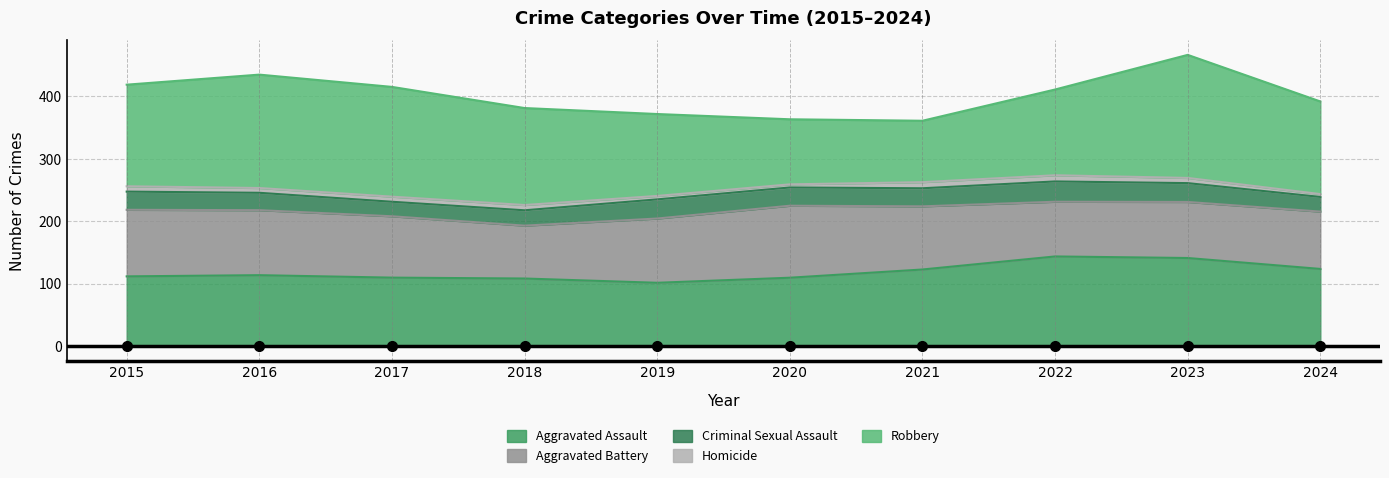

Does the chart have visible grid lines?

Yes